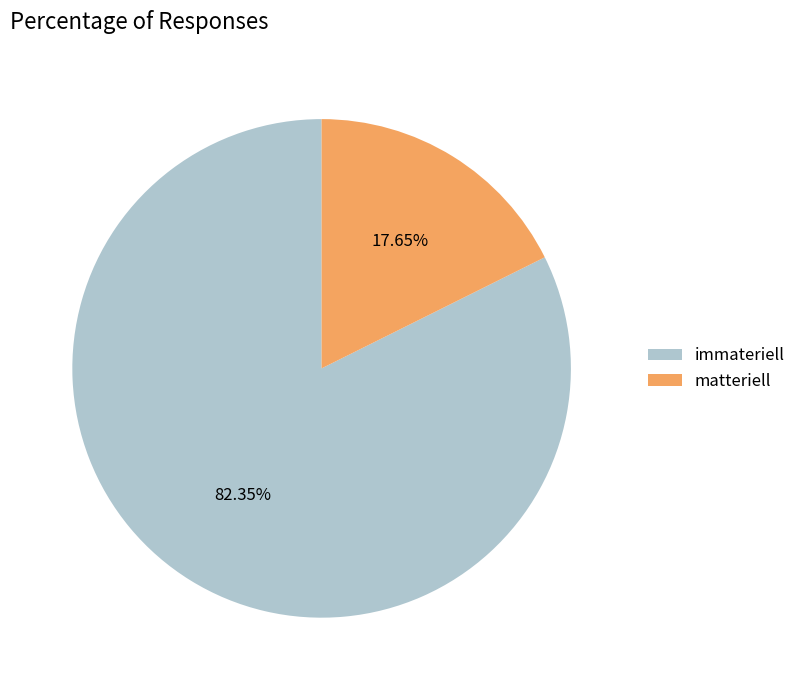

What is the total percentage of immateriell and matteriell?

100.0%